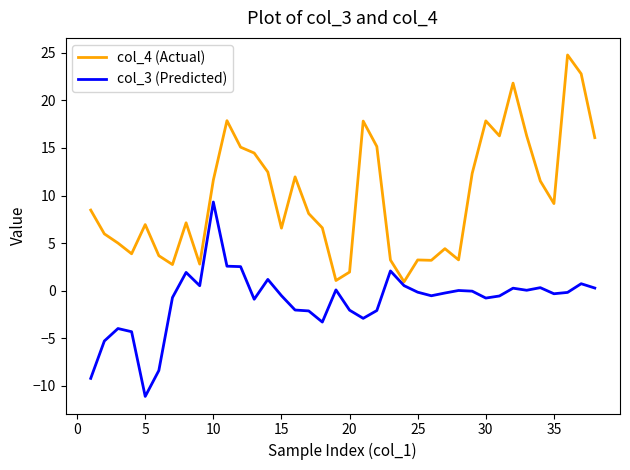

What is the difference between the maximum and minimum values in the col_3 (Predicted) series?

20.4